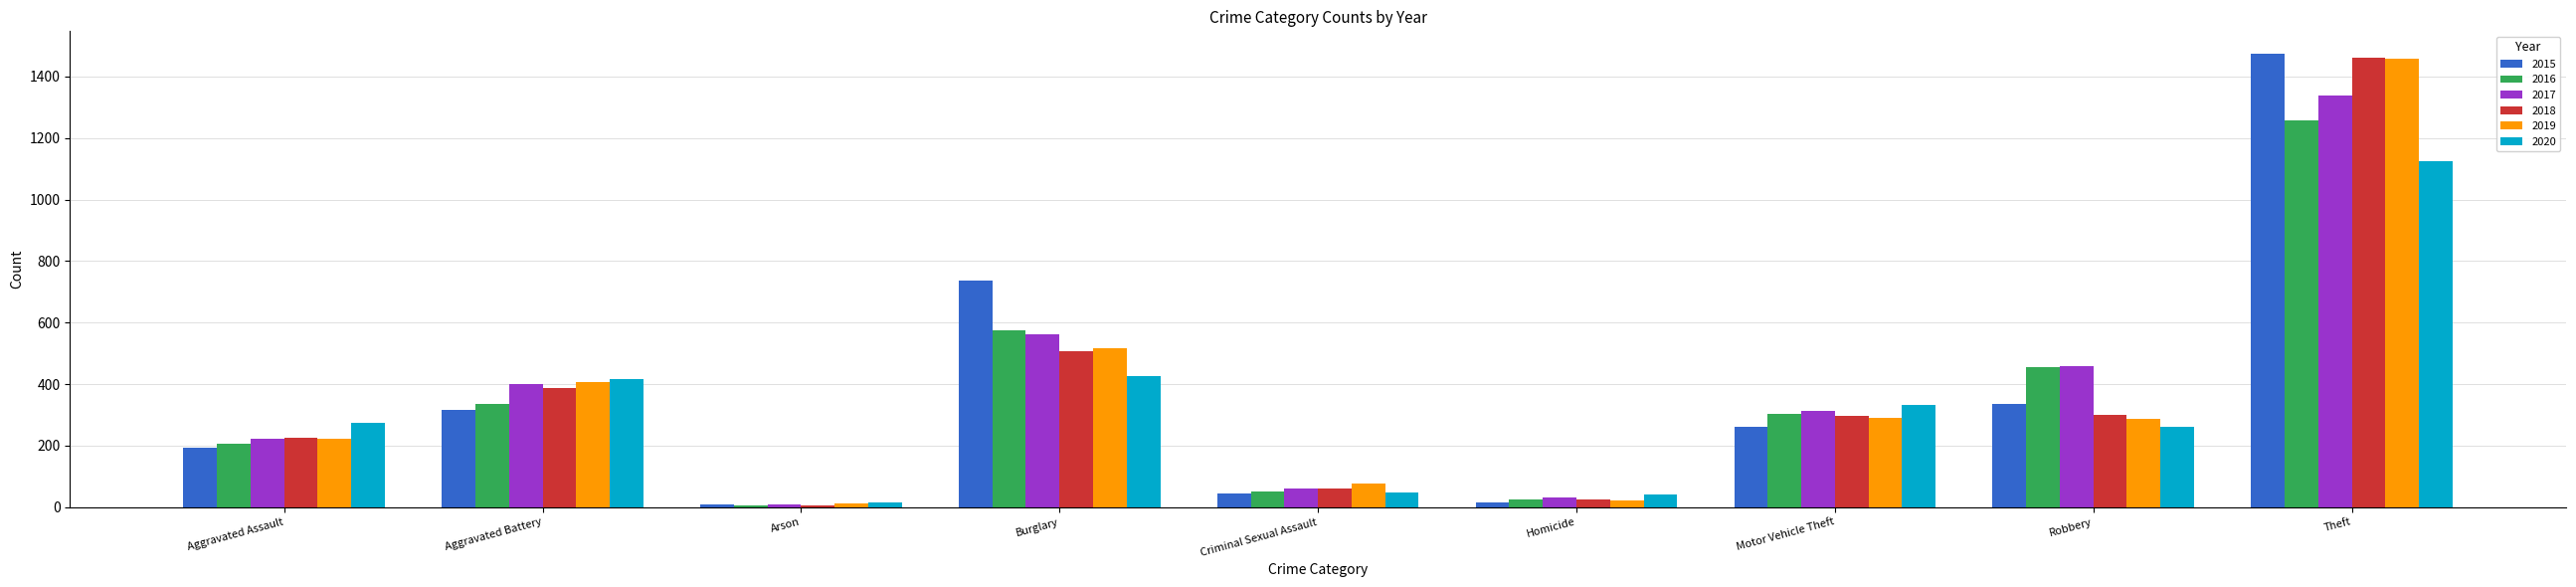

What is the label of the 9th bar from the left?

Theft